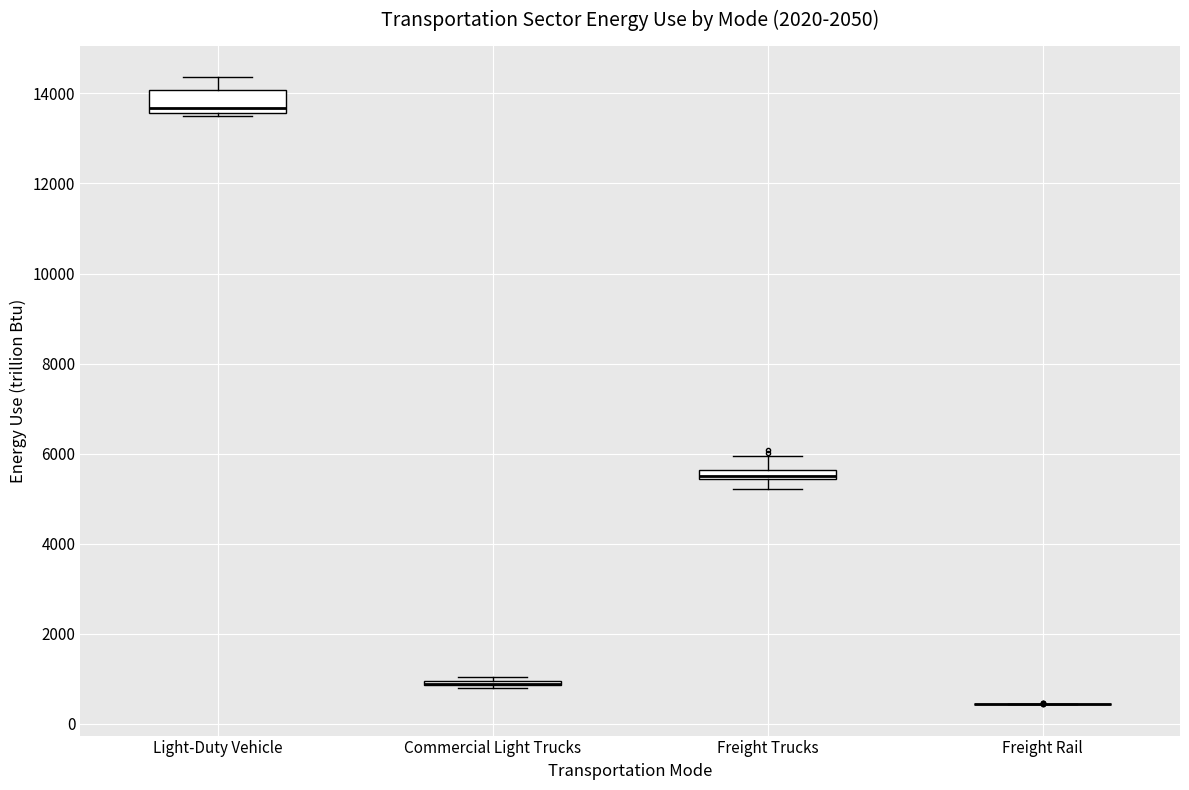

Which box is the tallest, from its lower edge to its upper edge?

Light-Duty Vehicle